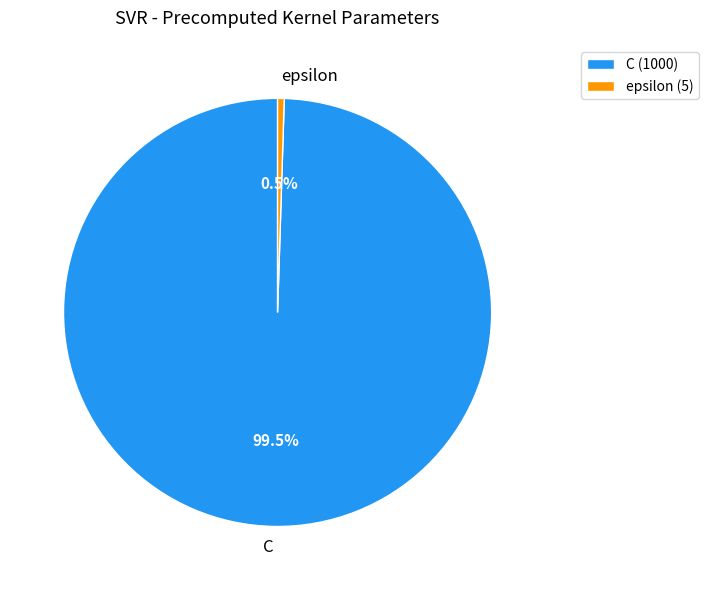

Rank the categories by value from highest to lowest.

C, epsilon